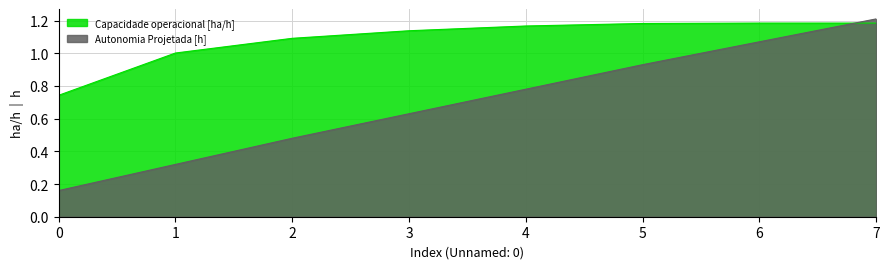

Is the value of Autonomia Projetada [h] at 3 greater than the value of Capacidade operacional [ha/h] at 6?

No